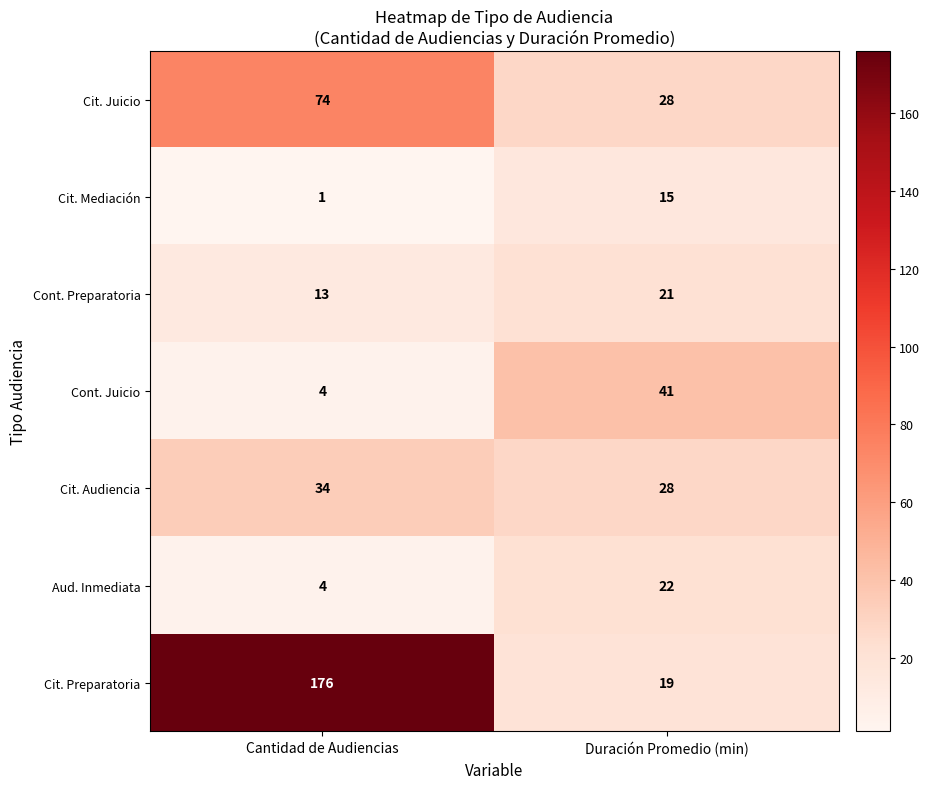

At which category does the chart reach its peak across all series?

Cantidad de Audiencias